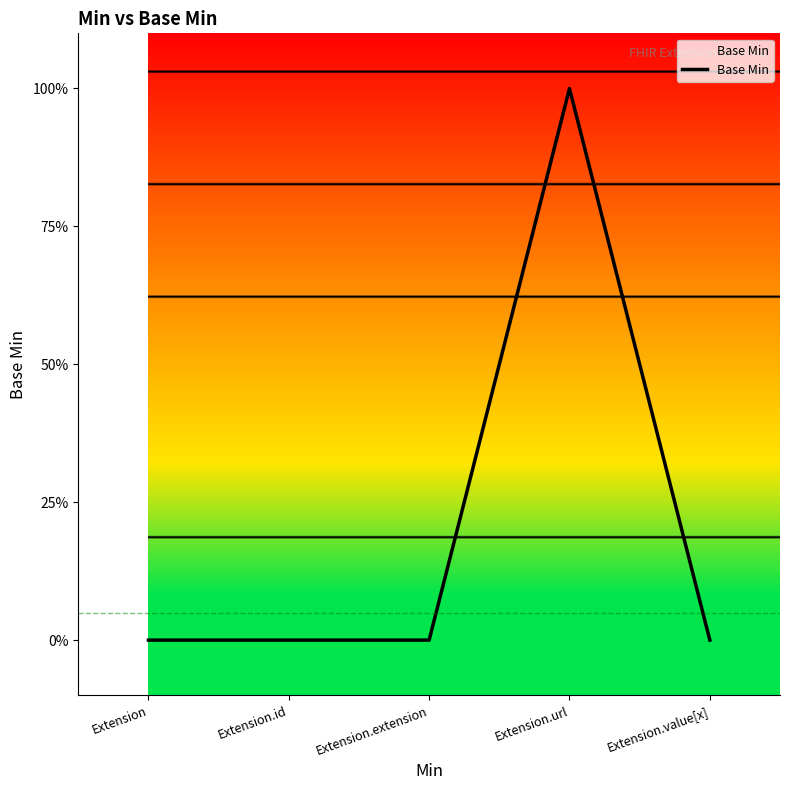

How many points are higher than both their immediate neighbors (excluding endpoints)?

1